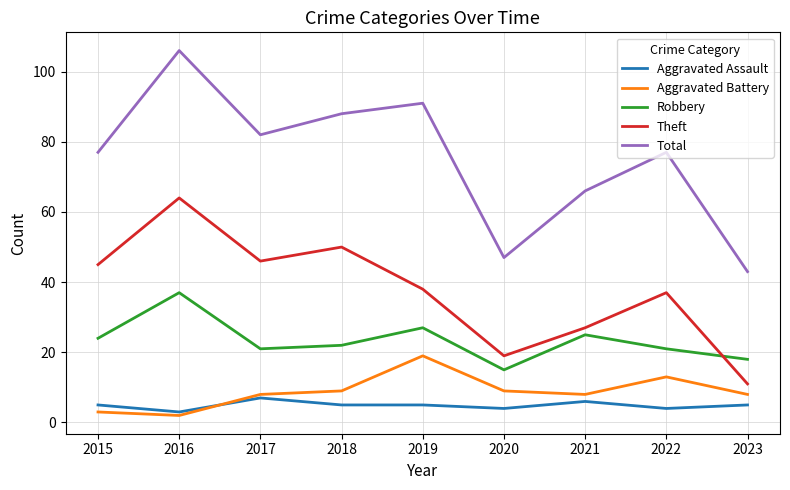

What is the difference between the maximum and second lowest values in the Total series?

59